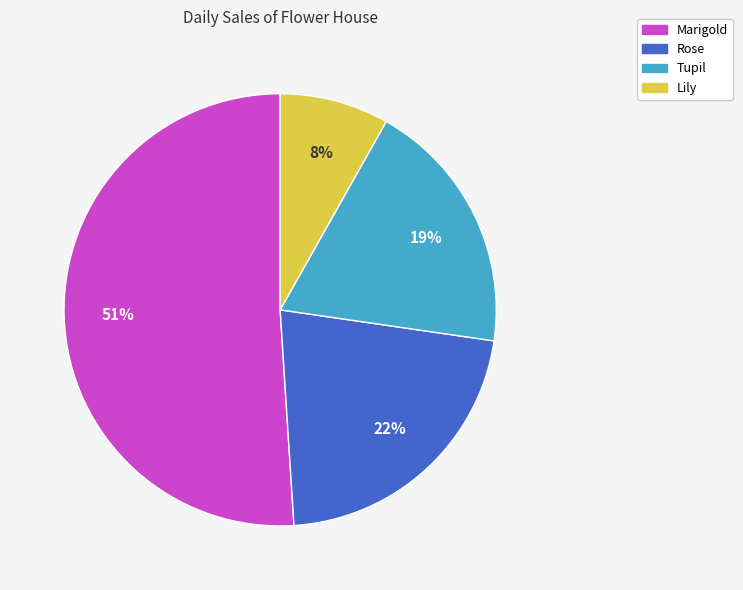

Is the sum of Marigold and Rose greater than half?

Yes